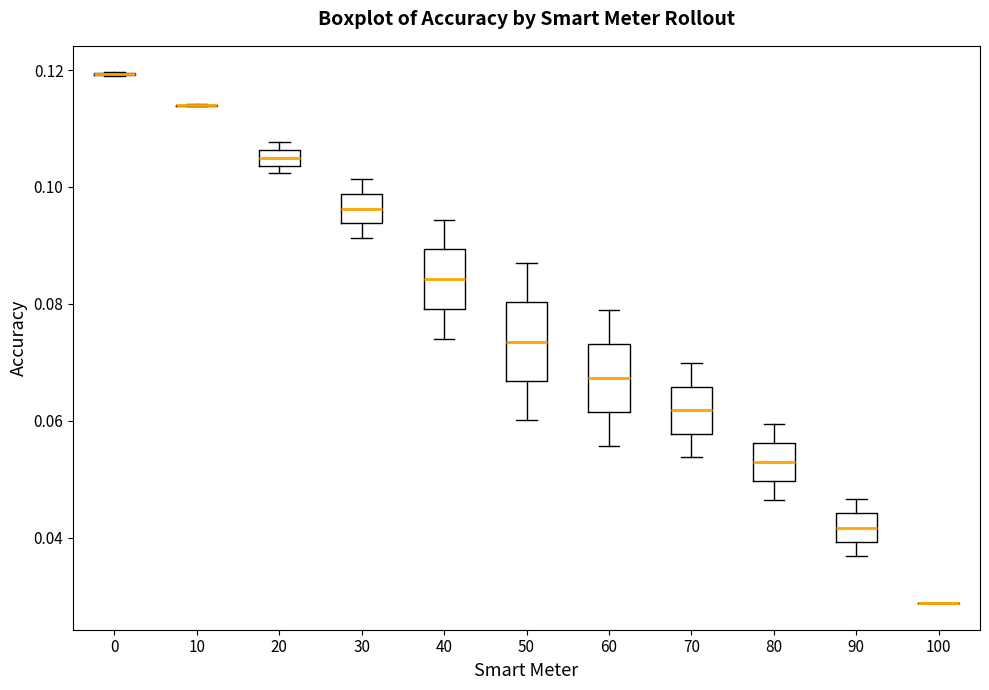

Where does the upper whisker of the box at x = 80 end on the y-axis? The values are not printed on the chart, so give them approximately, as read against the axis.

0.060